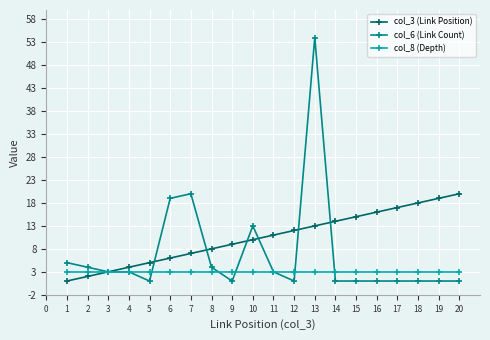

At which category does the chart reach its peak across all series?

13